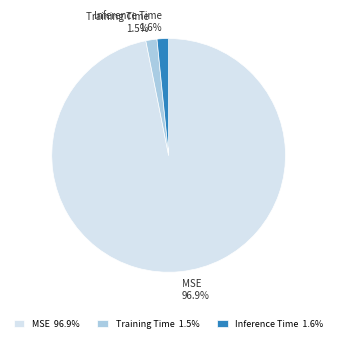

To the nearest percent, what is the difference between the Training Time and MSE slice percentages?

95%